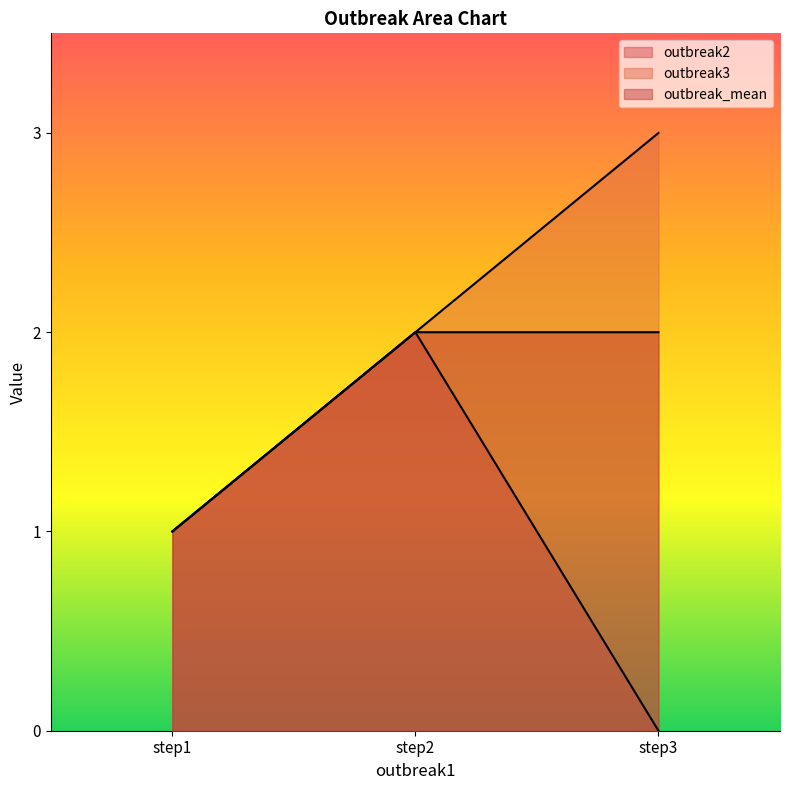

Rank the series by their average value, from highest to lowest.

outbreak3, outbreak_mean, outbreak2